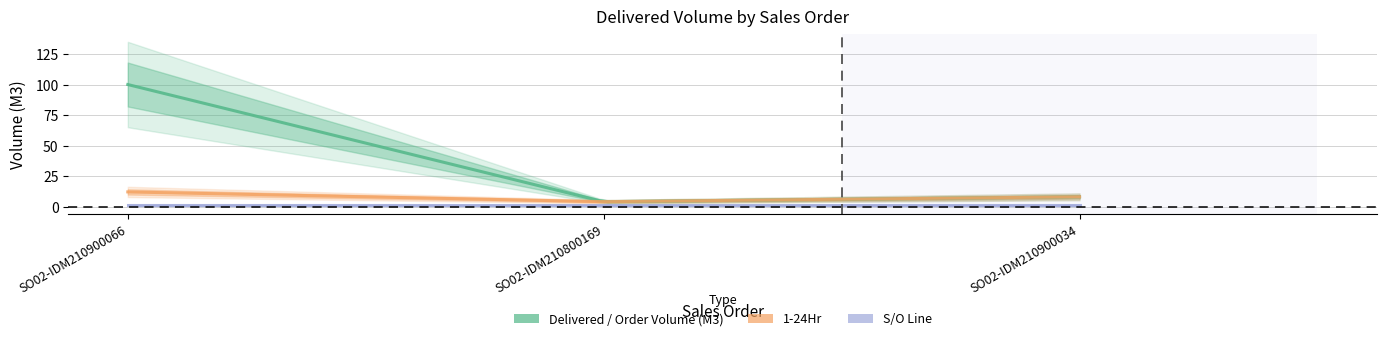

What is the label of the 1st point from the left?

SO02-IDM210900066